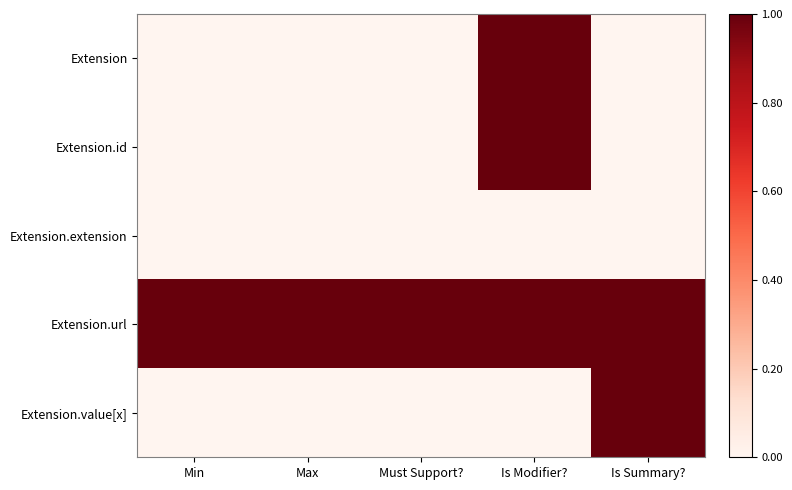

Which series has the largest range (max minus min)?

Extension